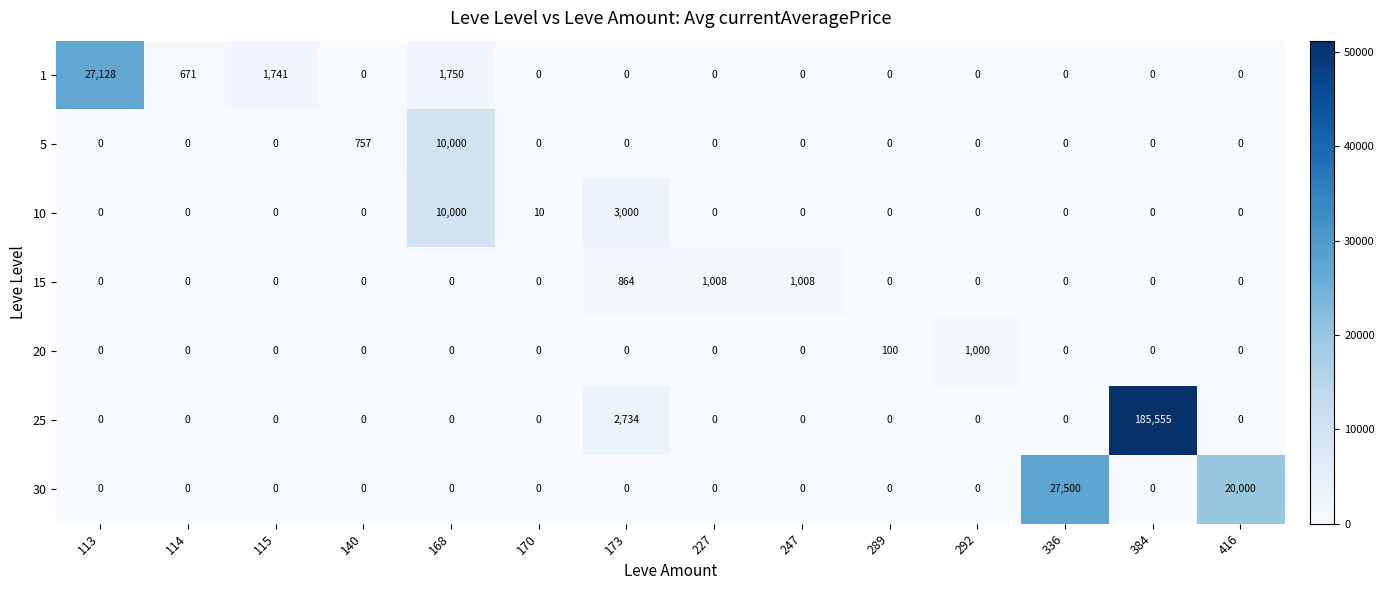

The 1 series shows 16961 at 227. True or false?

False